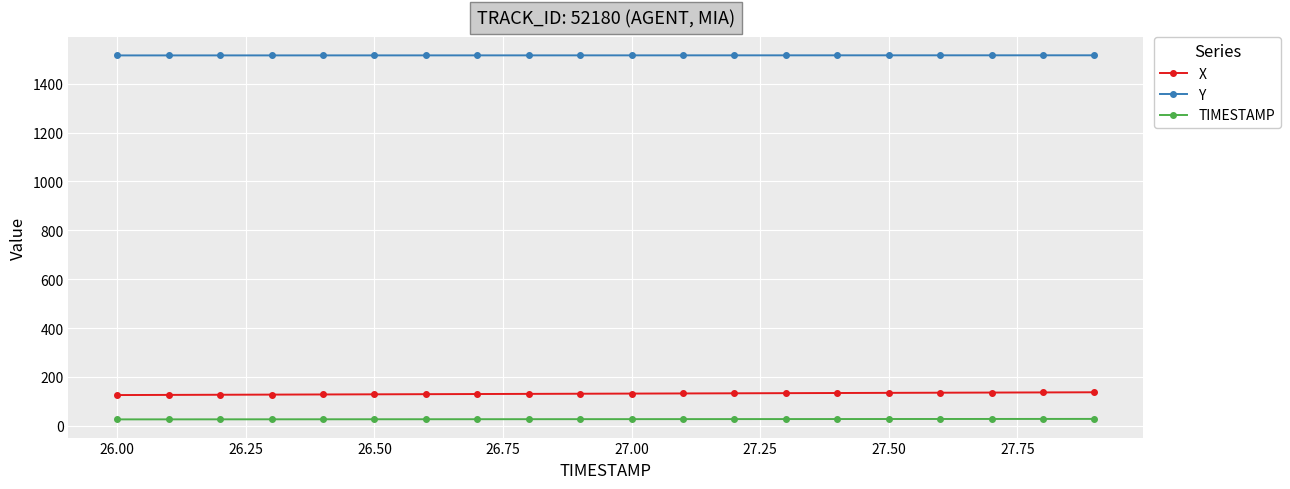

Rank the series by their maximum value, from highest to lowest.

Y, X, TIMESTAMP